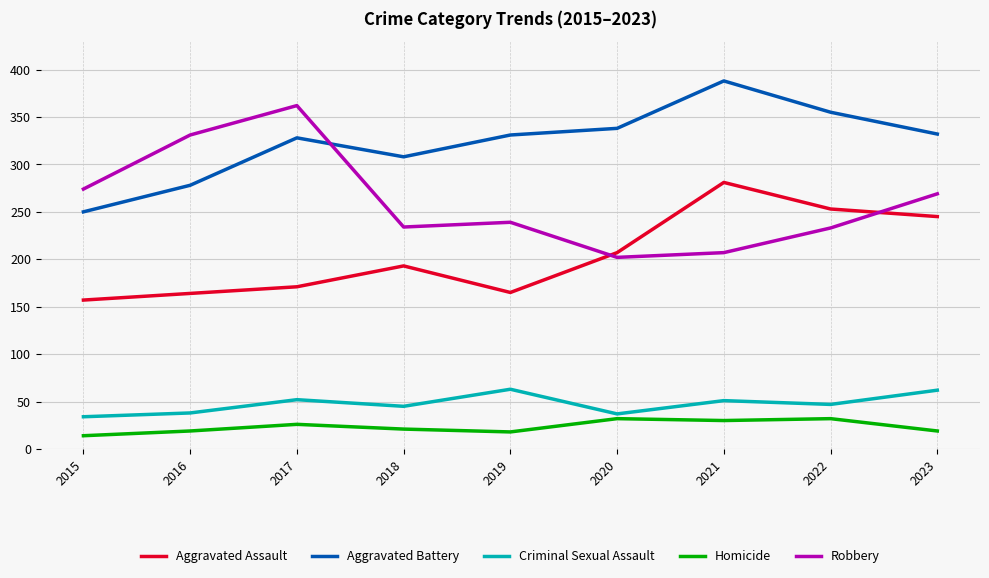

What is the smallest value displayed?

14